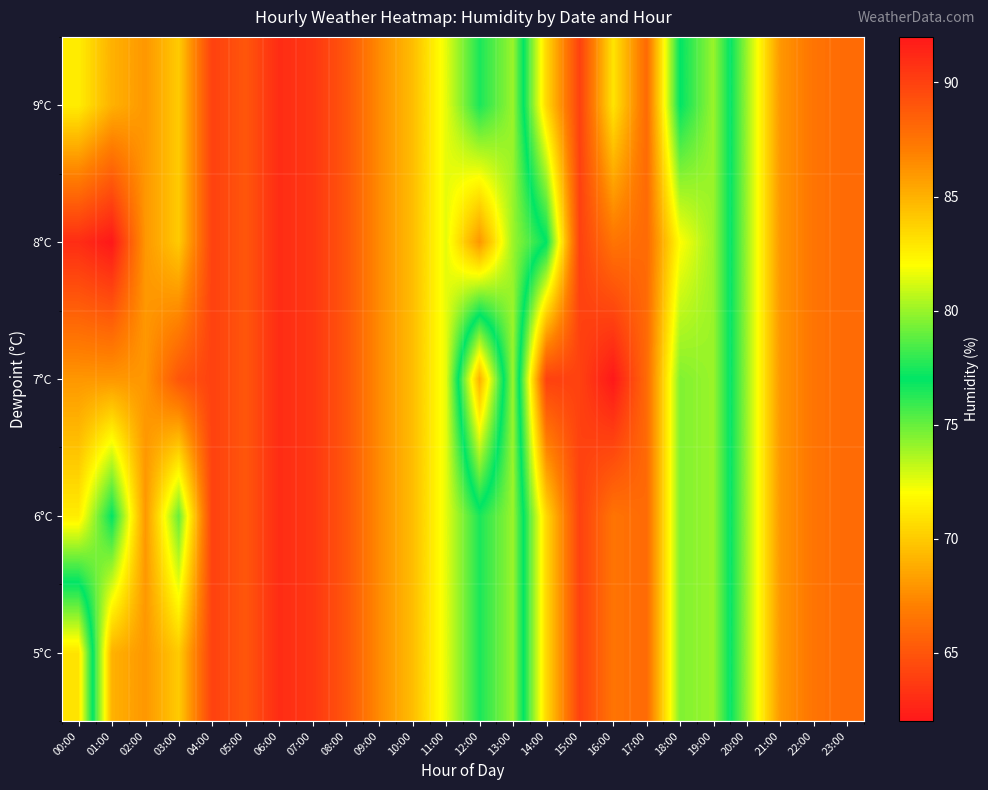

Between 12:00 and 11:00, which is larger?

11:00